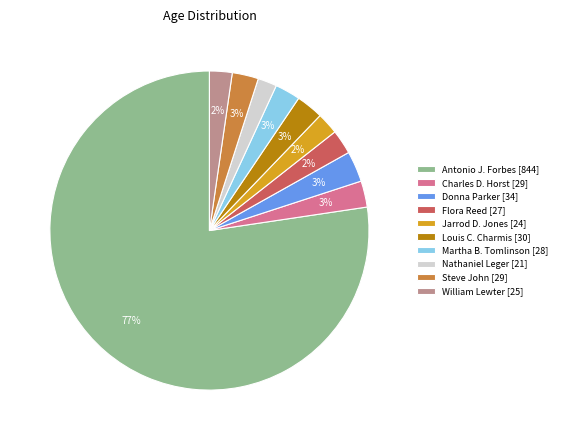

To the nearest percent, what is the average slice percentage?

10%